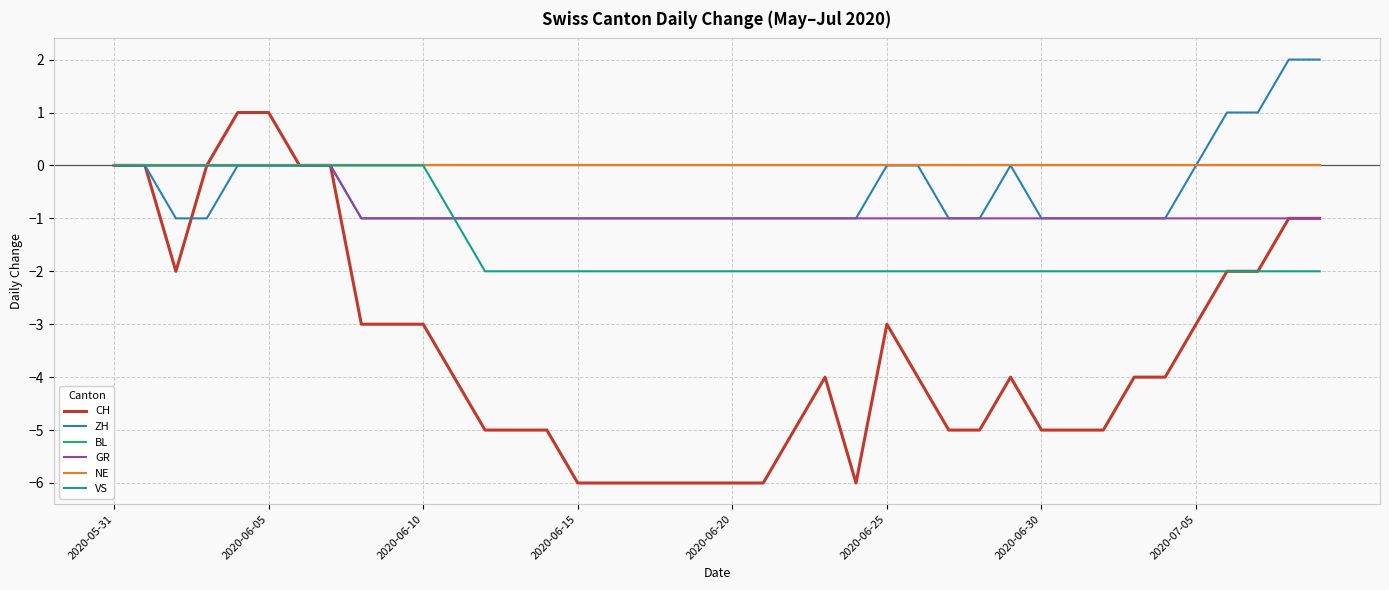

At which label is NE closest to 0?

2020-05-31